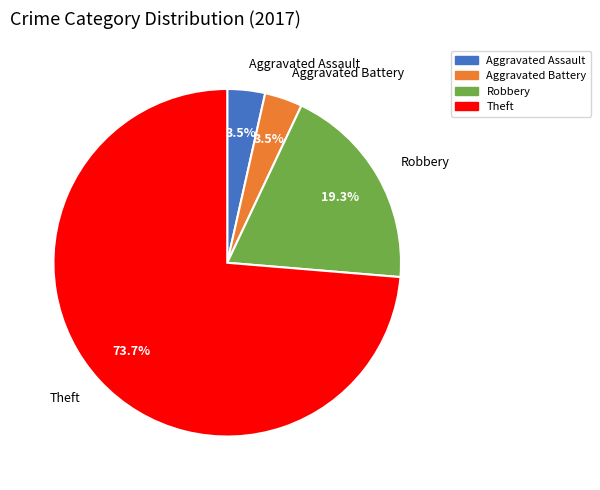

How many slices are in this pie chart?

4